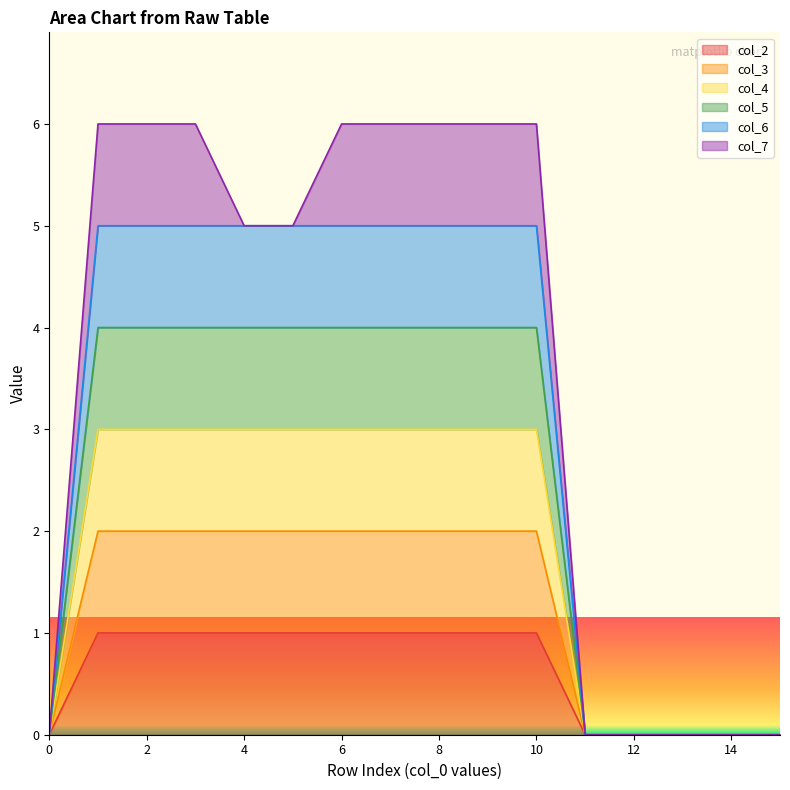

What is the difference between the maximum and second lowest values in the col_3 series?

2